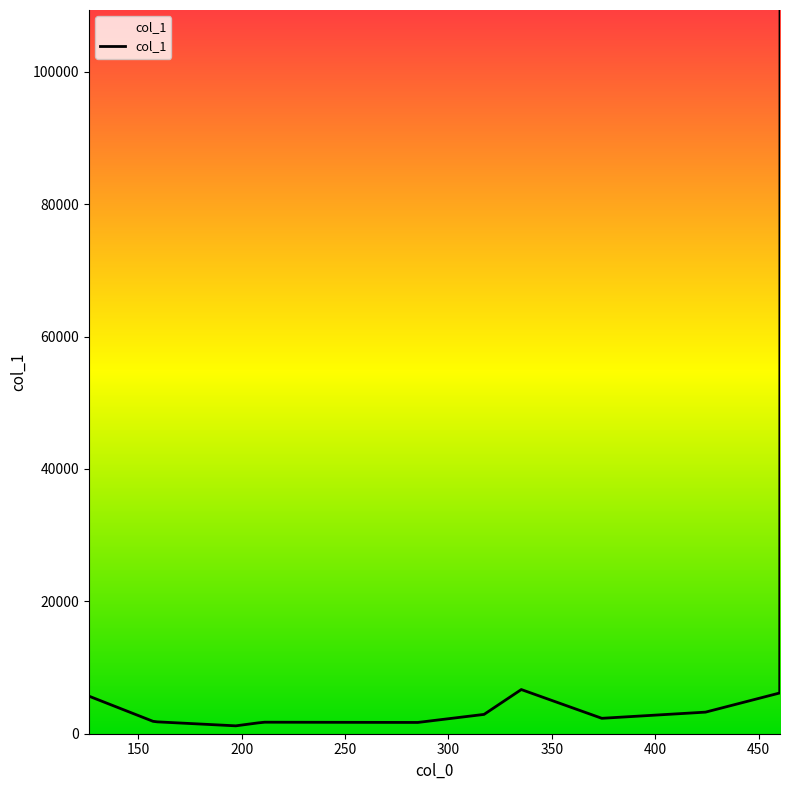

What is the difference between the maximum and minimum values?

108150.8